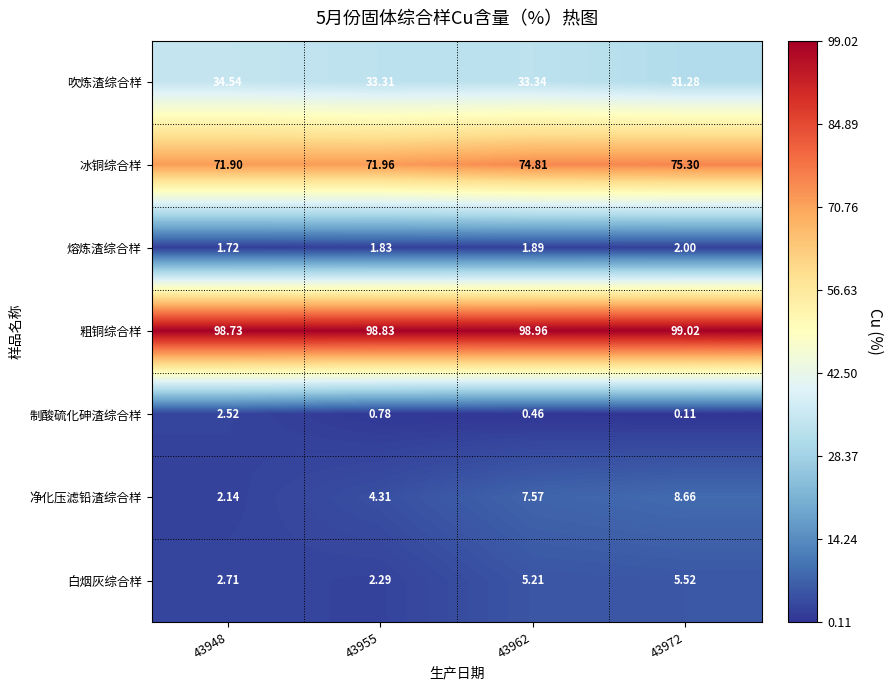

Rank the series at 43948 from highest to lowest value.

粗铜综合样, 冰铜综合样, 吹炼渣综合样, 白烟灰综合样, 制酸硫化砷渣综合样, 净化压滤铅渣综合样, 熔炼渣综合样